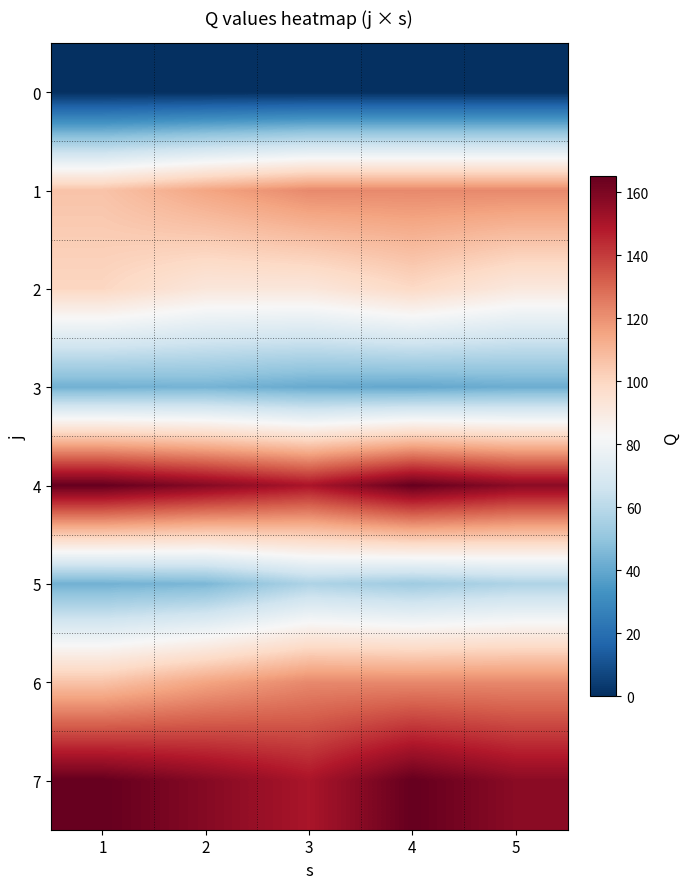

List the series in order of their peak value, highest first.

4, 7, 1, 6, 2, 5, 3, 0